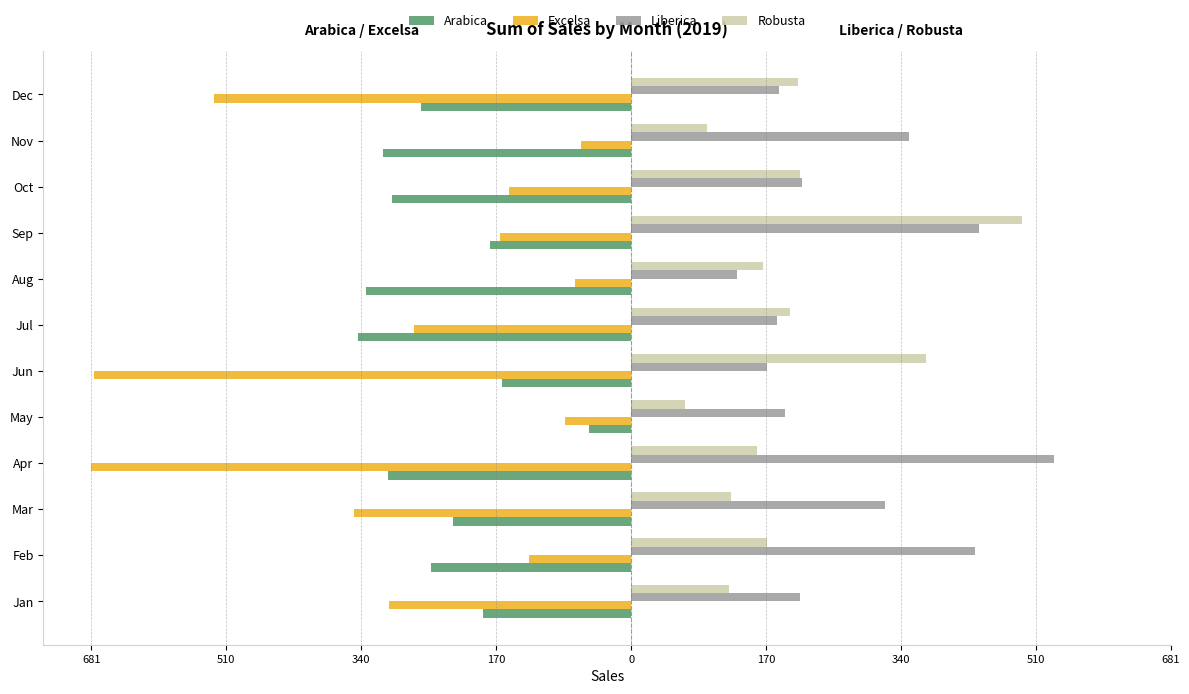

How many bars are there in total?

48